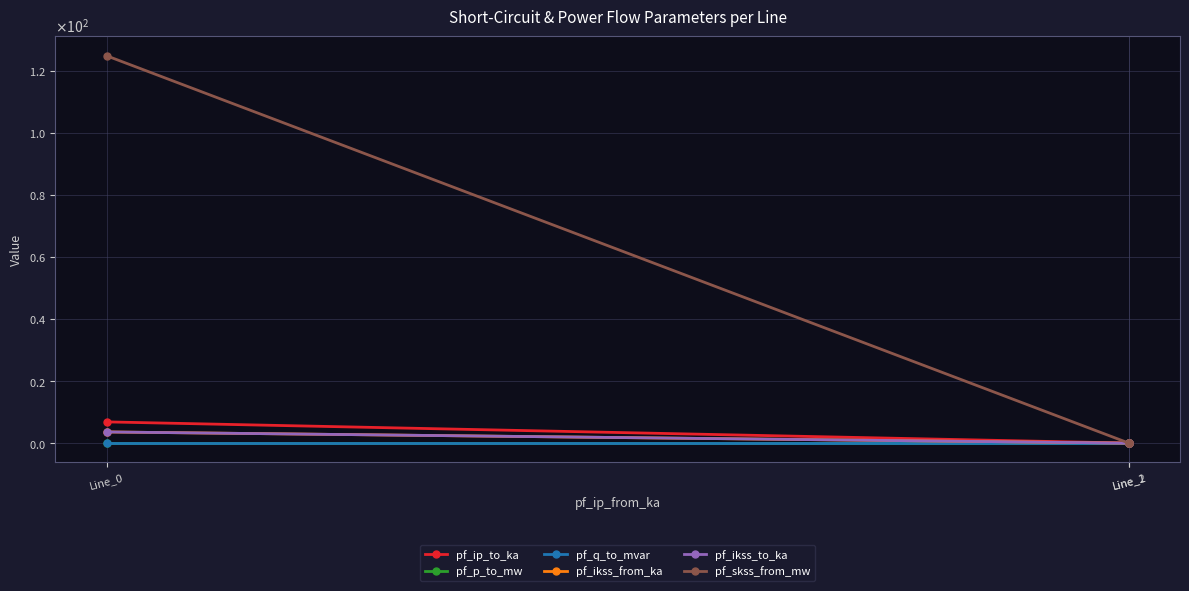

Which category has the highest value across all series?

Line_0